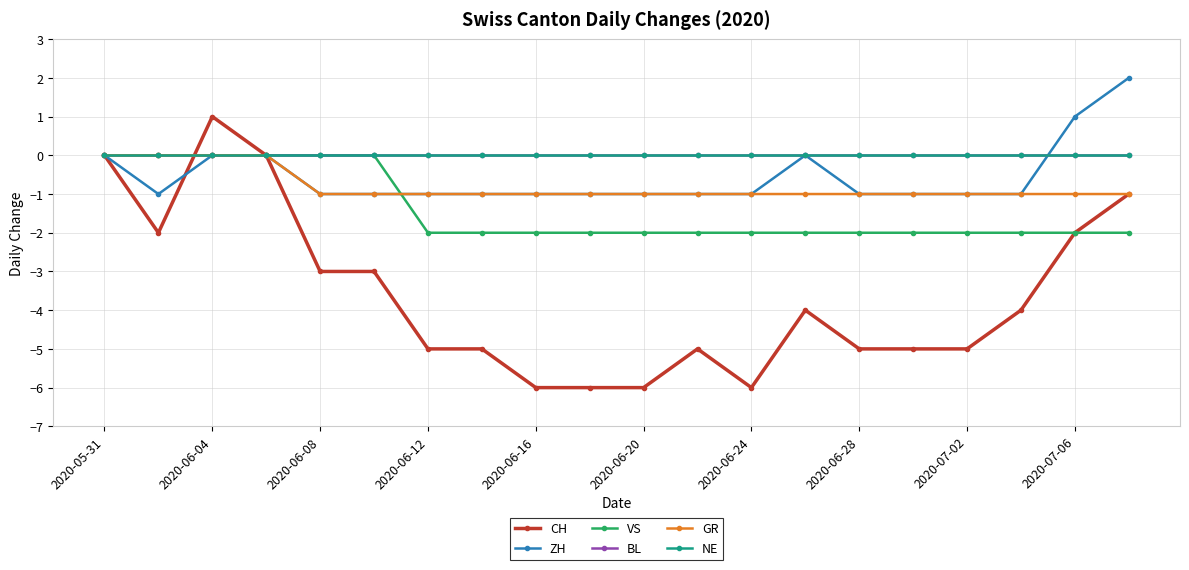

True or false: GR has more than 2 interior local peaks.

False